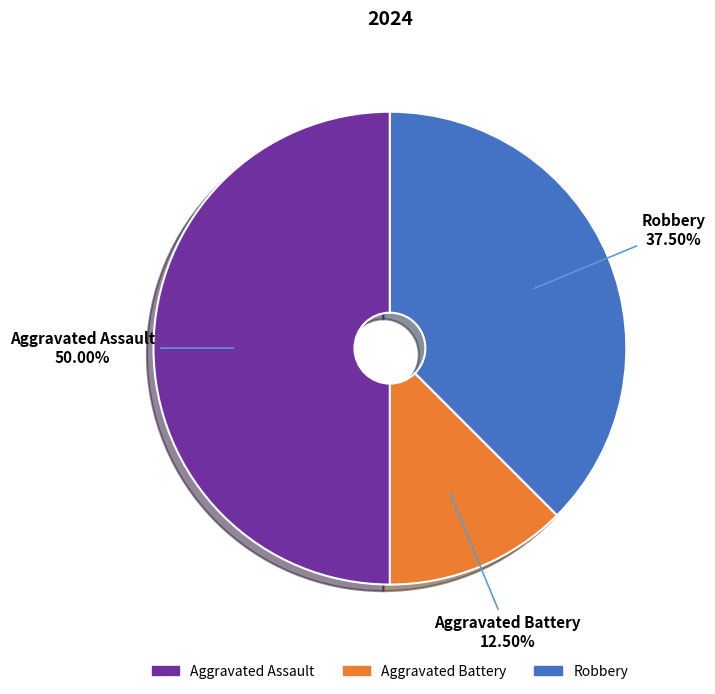

Rank the categories by value from lowest to highest.

Aggravated Battery, Robbery, Aggravated Assault